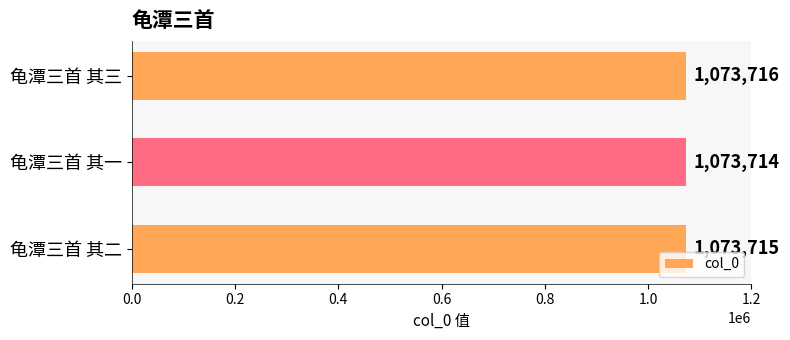

List the labels in order of value, smallest first.

龟潭三首 其一, 龟潭三首 其二, 龟潭三首 其三